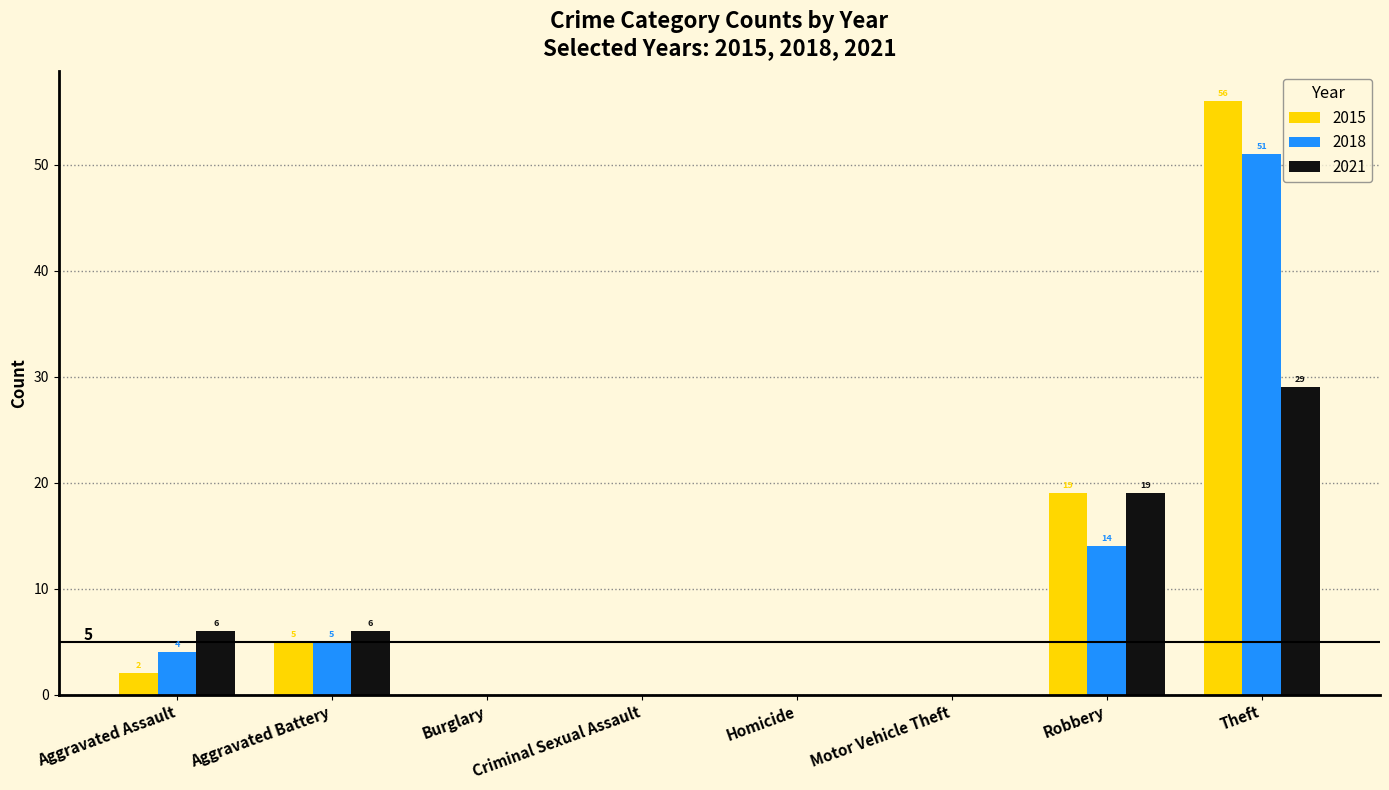

Reading left to right, what are all the values shown in this chart?

2015: 2	5	0	0	0	0	19	56
2018: 4	5	0	0	0	0	14	51
2021: 6	6	0	0	0	0	19	29